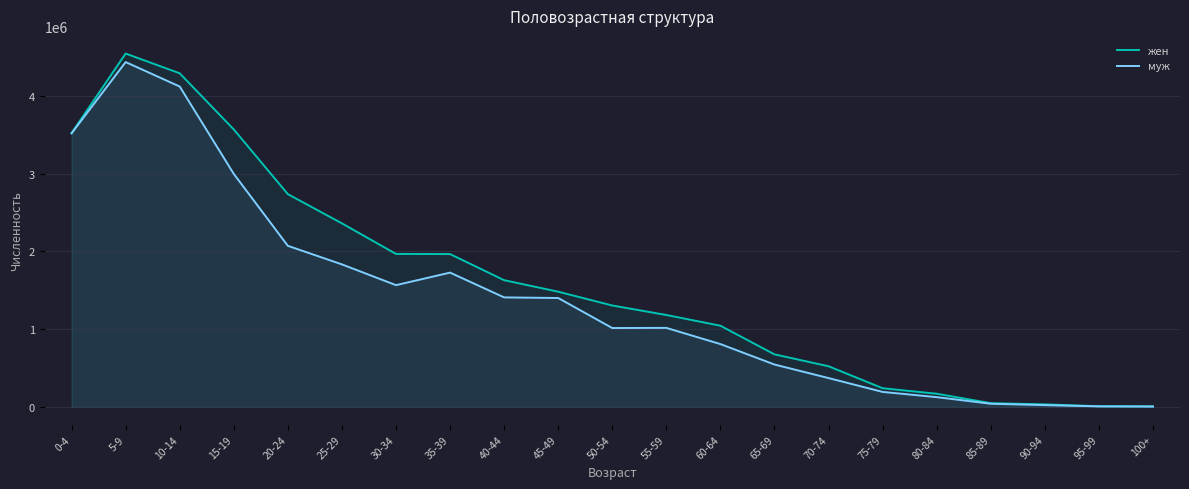

What is the total value across all series at 15-19?

6564367.0